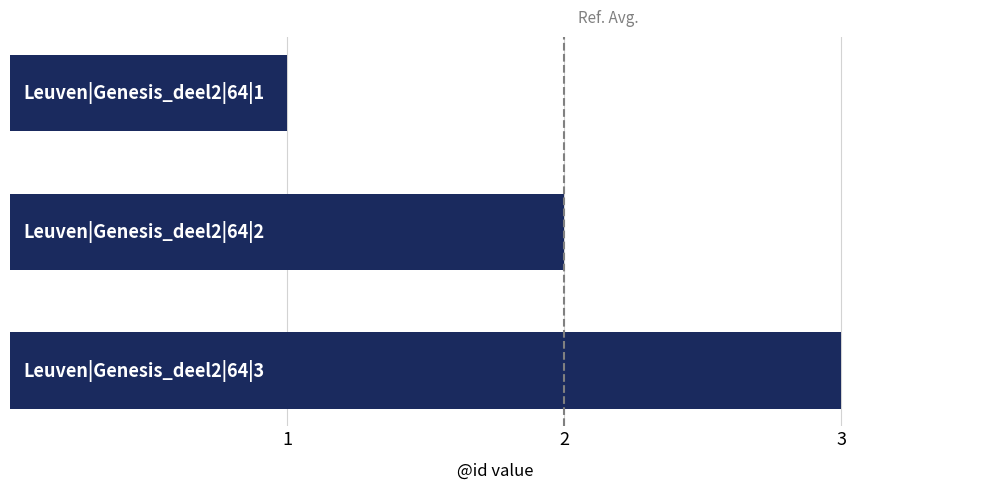

What is the maximum value shown in the chart?

3